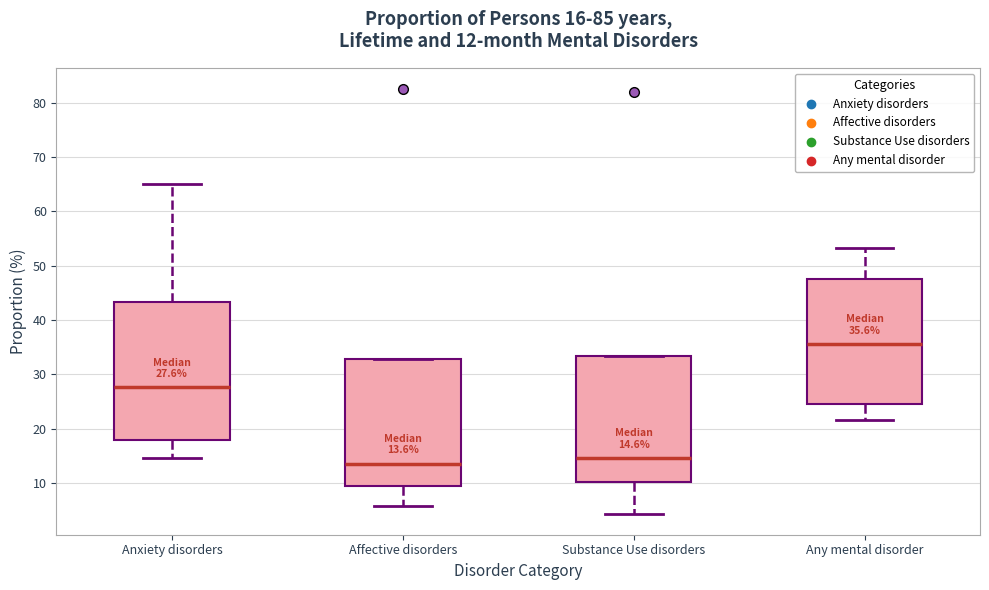

Which box has the highest median line?

Any mental disorder